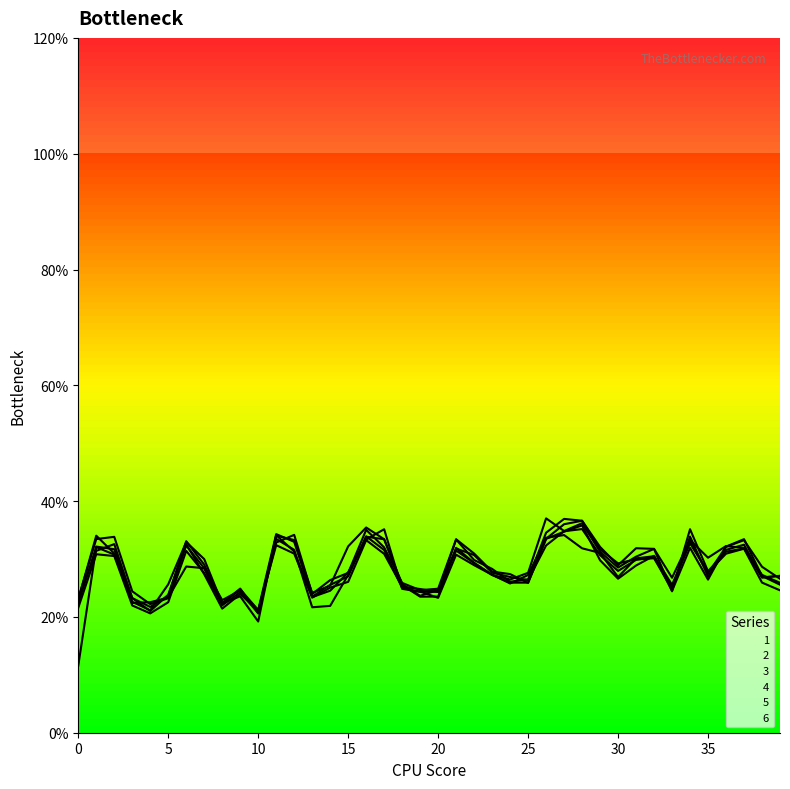

Where do 5 and 2 first cross each other?

7 and 8